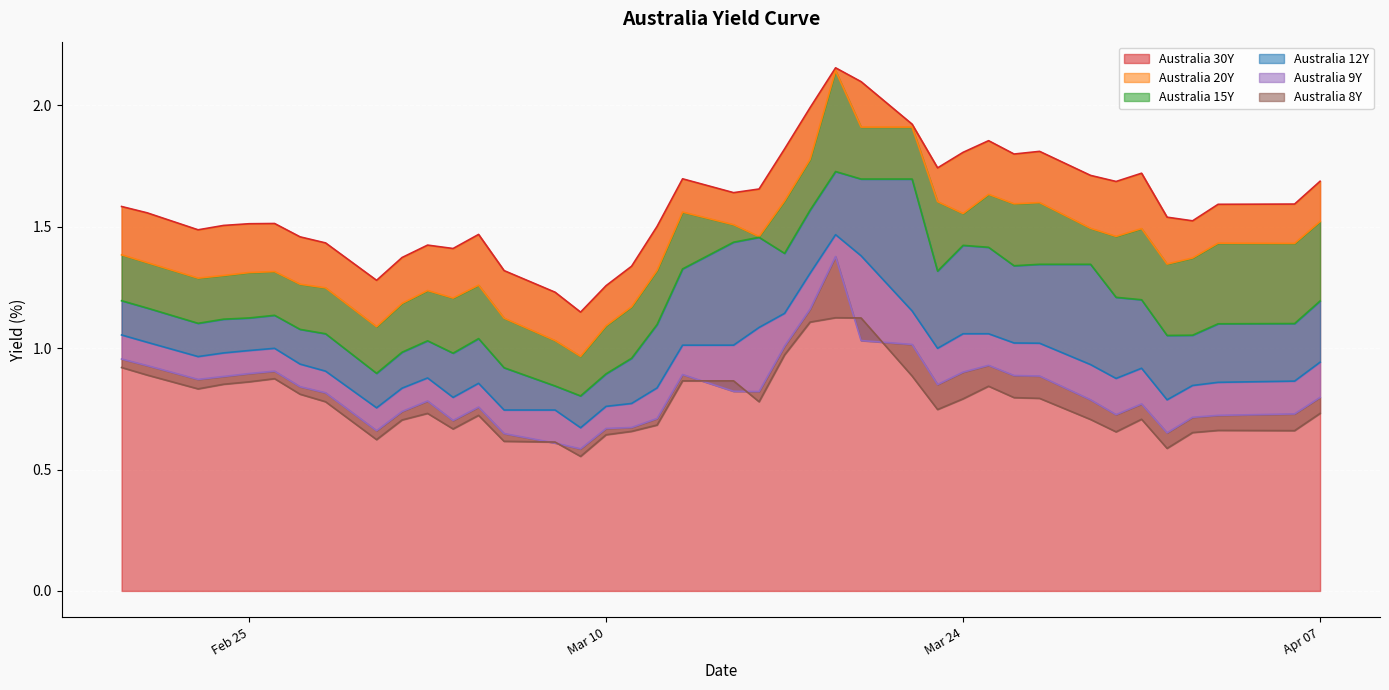

True or false: Australia 30Y has a value of 1.7 at Apr 07.

True